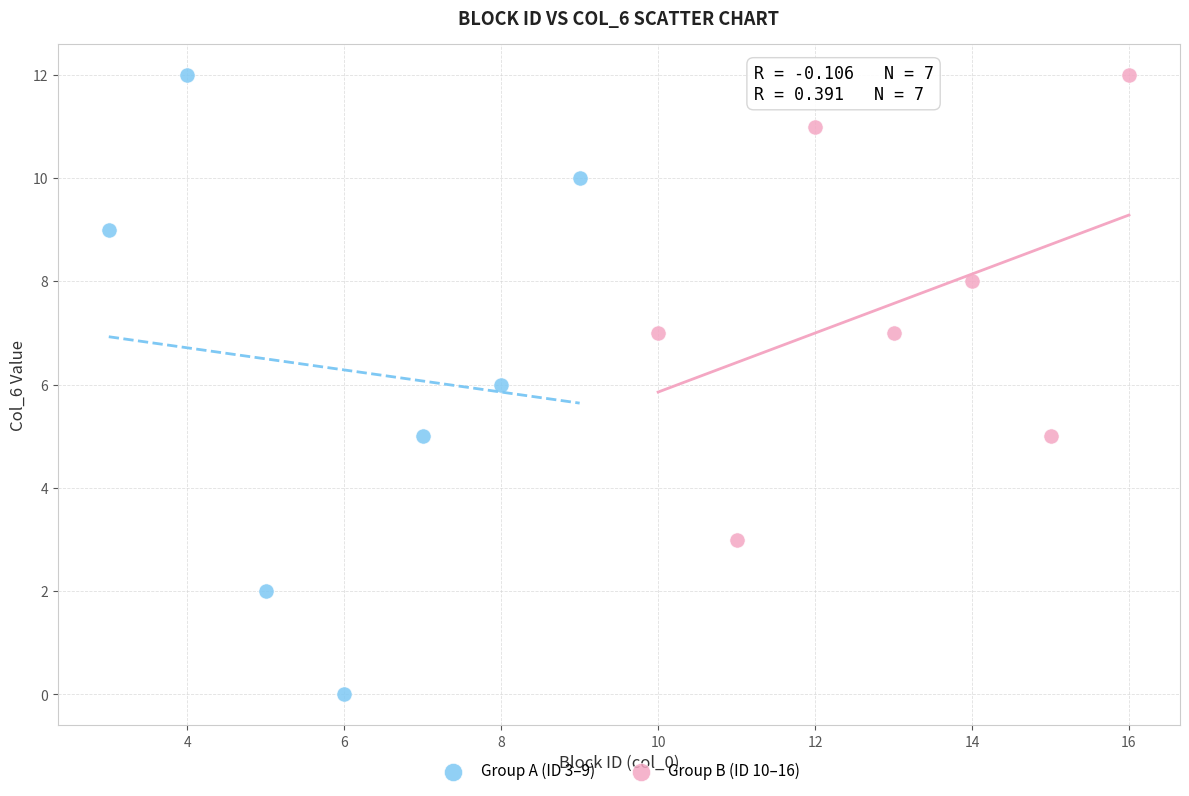

Which series contains the lowest Y value?

Group A (ID 3–9)